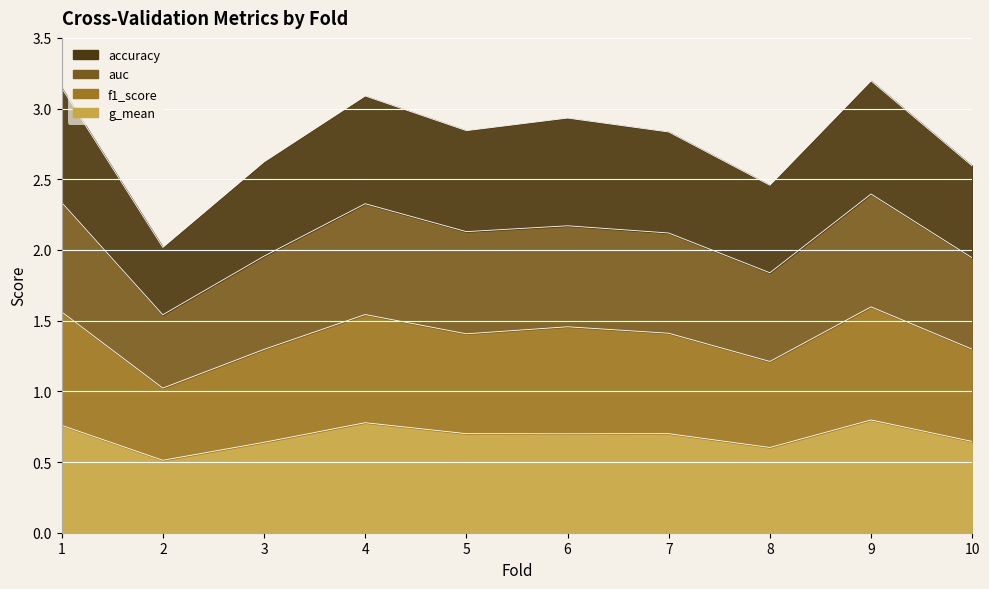

True or false: auc and f1_score cross at least once.

False